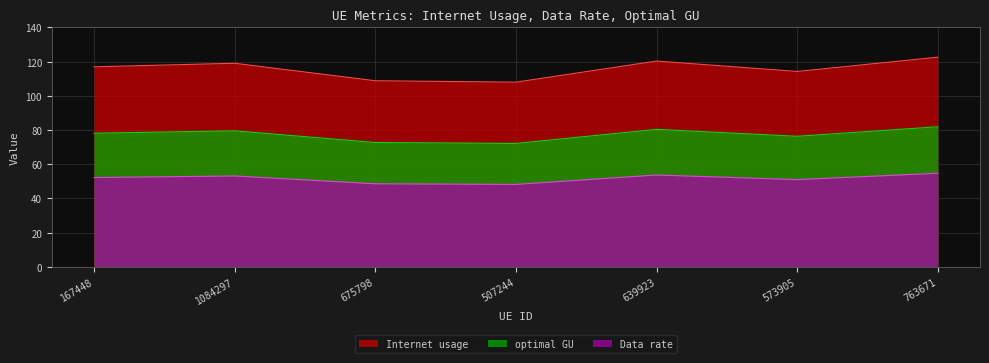

What is the label of the 4th point from the right?

507244